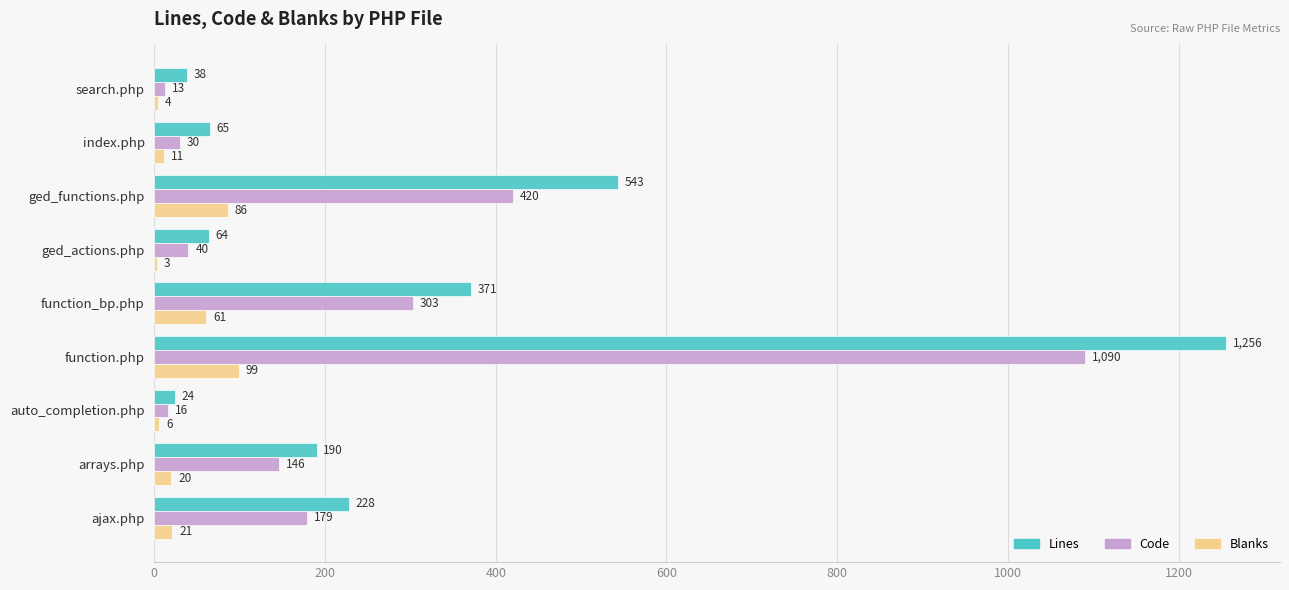

How many distinct data groups are displayed?

3